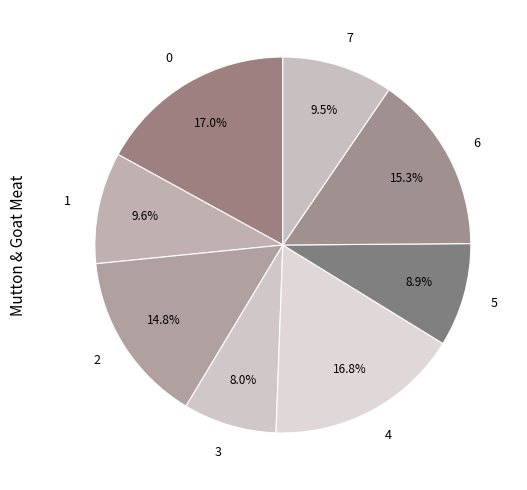

What percentage is NOT represented by 2?

85.2%